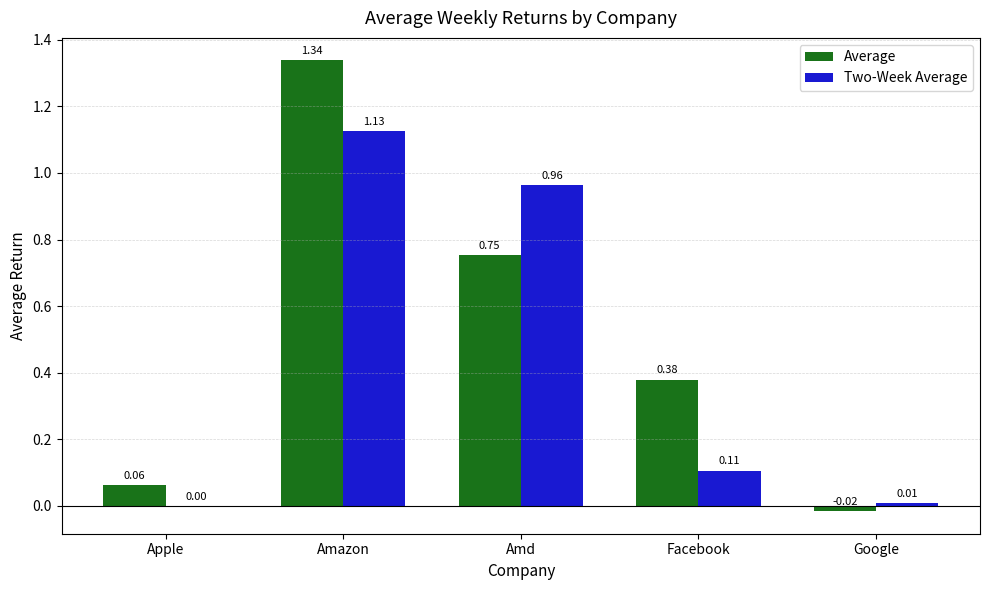

Which series changed the most between Amazon and Facebook?

Two-Week Average